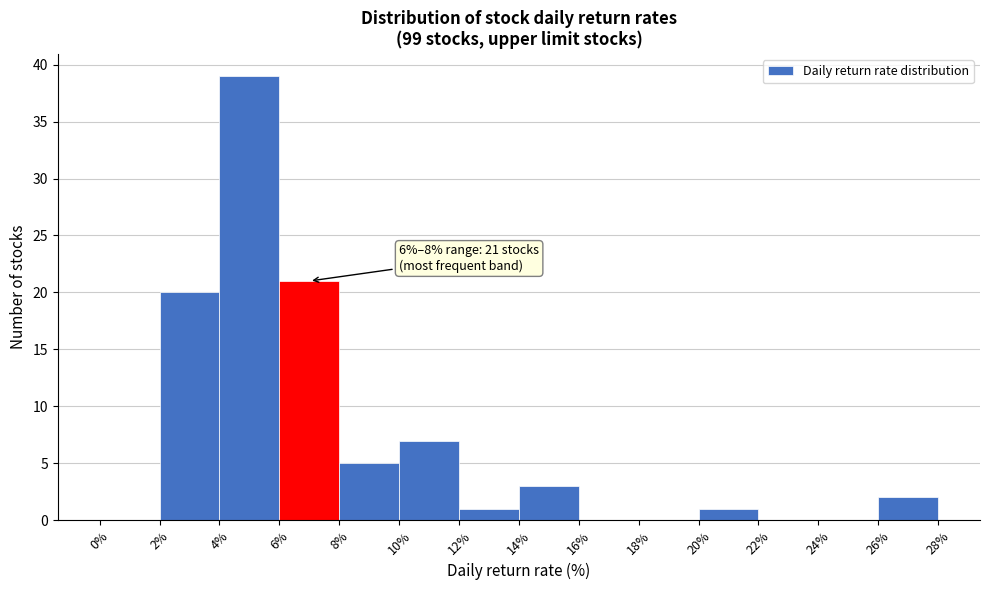

Over which range of the x-axis is the bar tallest?

4% to 6%